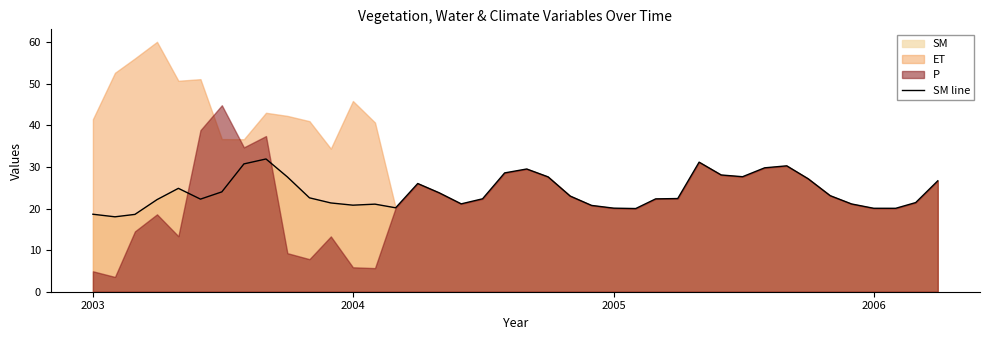

Is it true that SM line equals 20.1 at 2006?

True